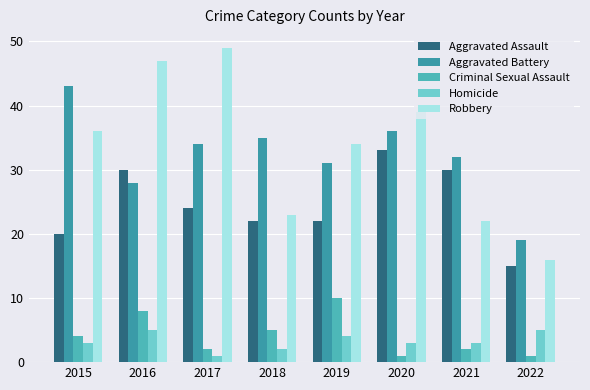

What is the value of the Homicide bar at the 5th from the left?

4